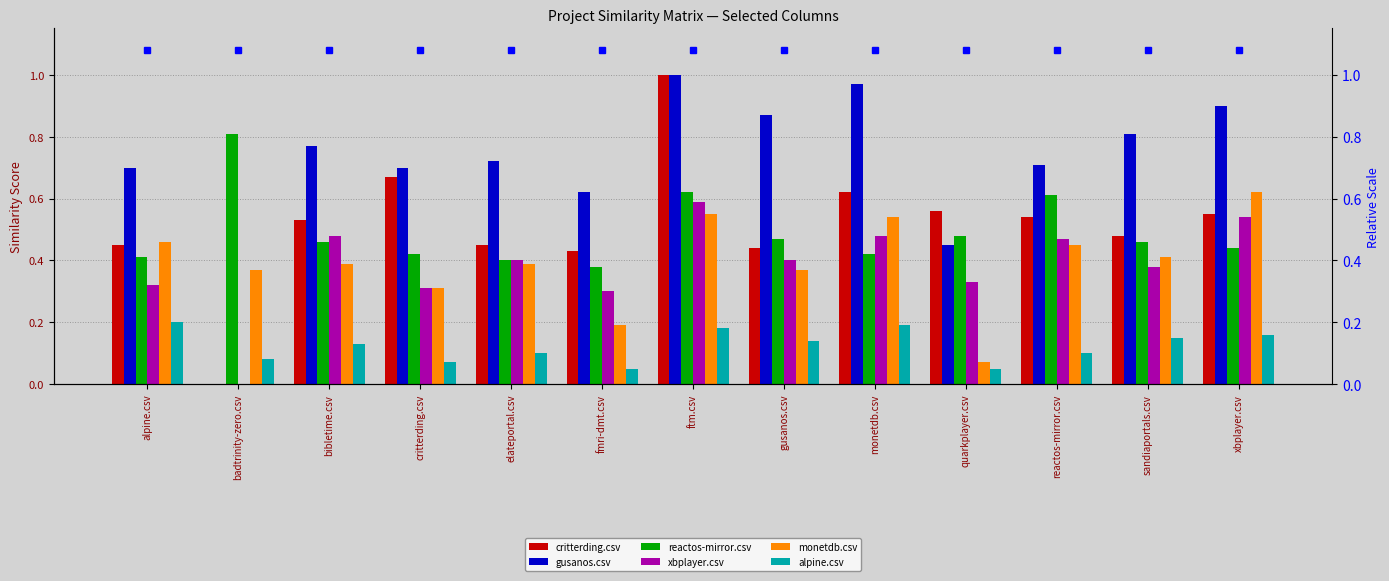

What is the label of the 3rd bar from the right?

reactos-mirror.csv